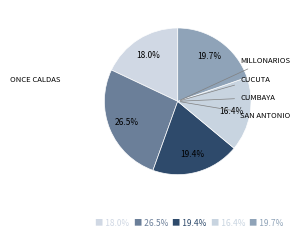

How many slices are in this pie chart?

5